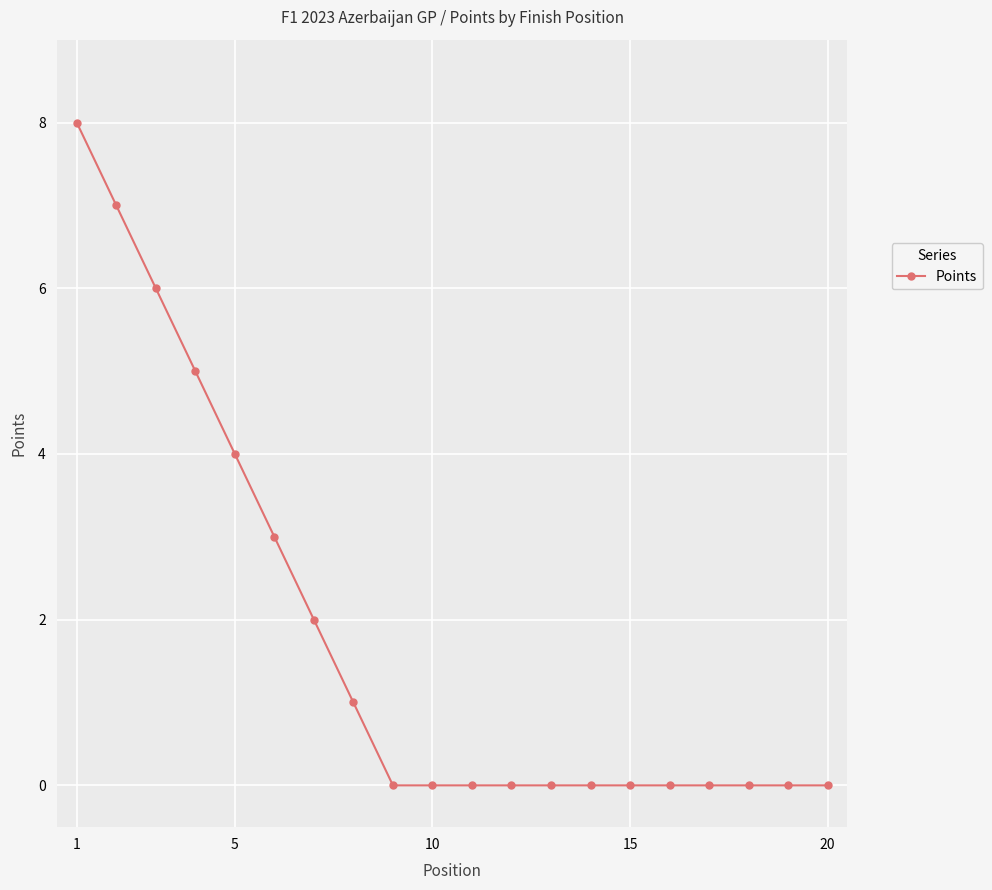

What is the difference between the maximum and second lowest values?

8